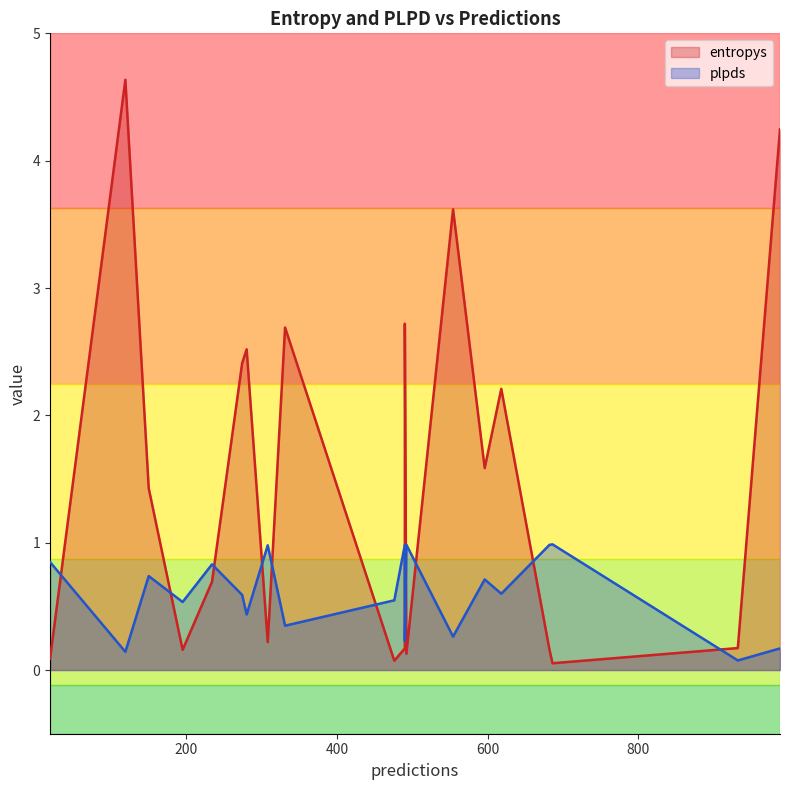

Between 932 and 492, which series saw the biggest shift?

plpds